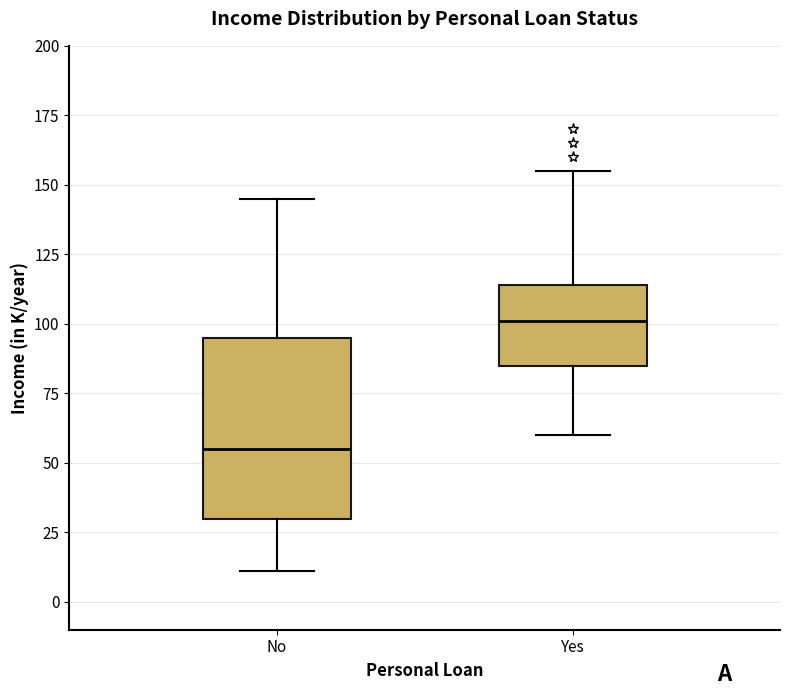

Which box is the tallest, from its lower edge to its upper edge?

No